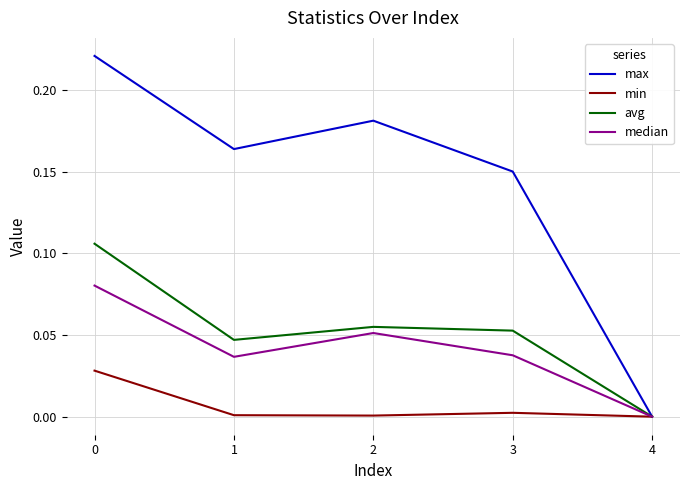

The value of avg at 2 is 0.0. True or false?

False